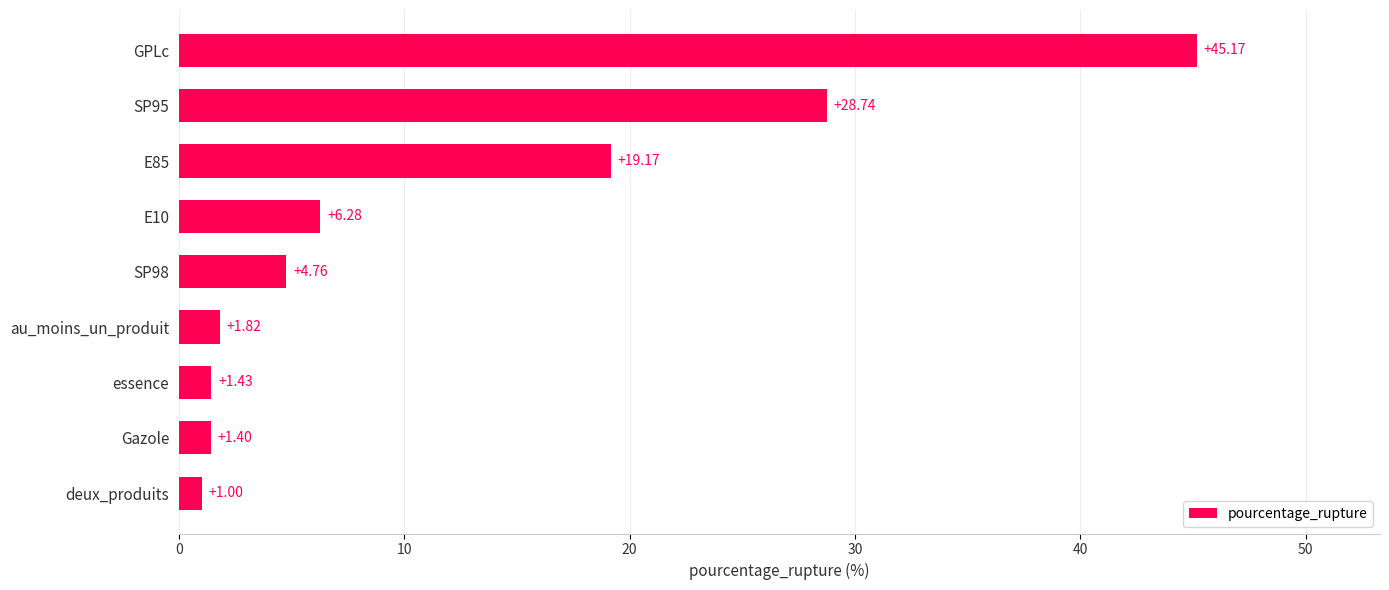

Rank the categories by value from lowest to highest.

deux_produits, Gazole, essence, au_moins_un_produit, SP98, E10, E85, SP95, GPLc